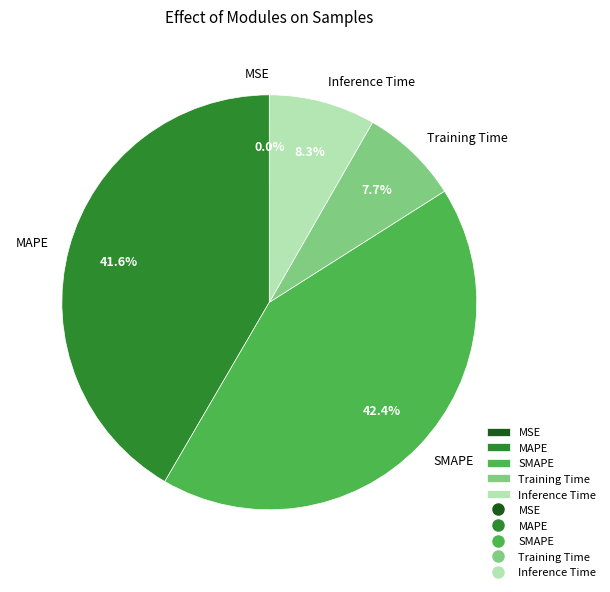

What percentage is the MAPE slice, to the nearest percent?

42%